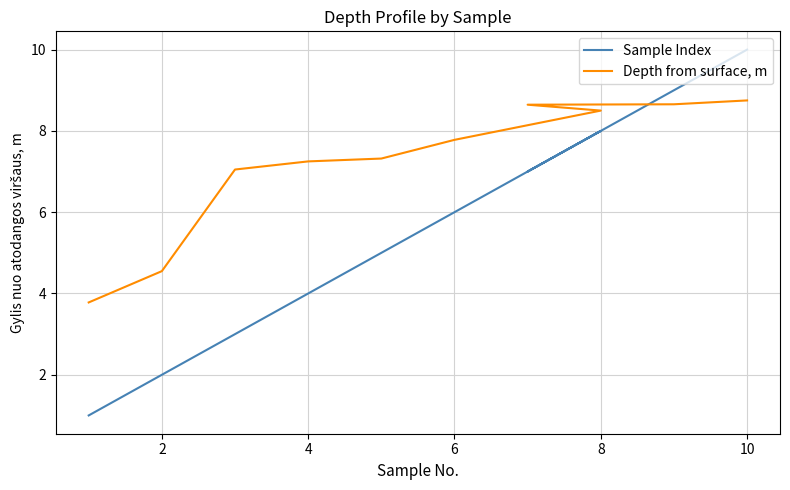

The value of Sample Index at 4 is 2.3. True or false?

False